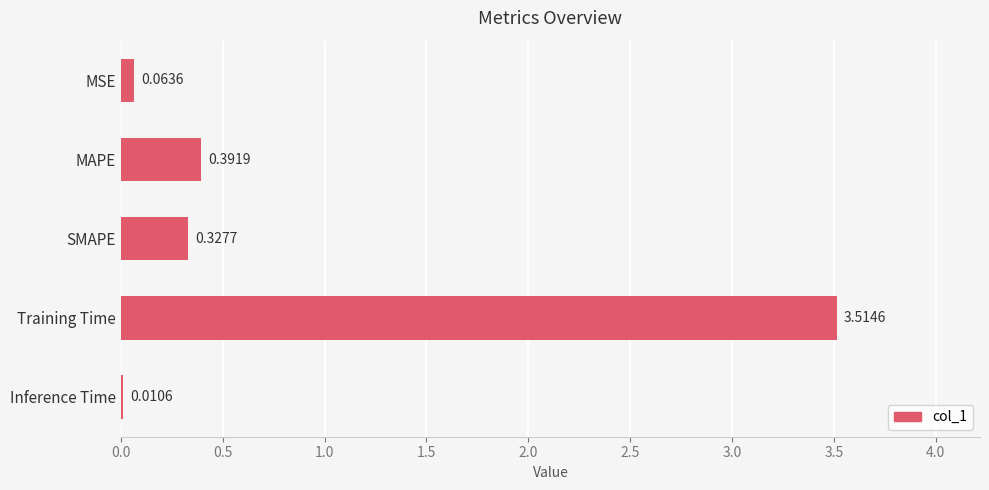

Which category has the highest value across all series?

Training Time